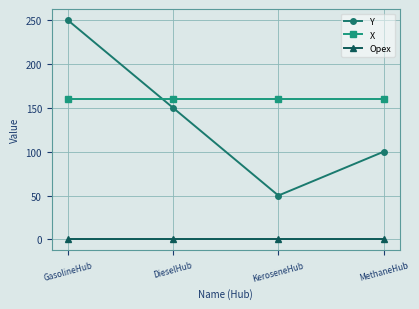

True or false: Opex and X intersect in this chart.

False